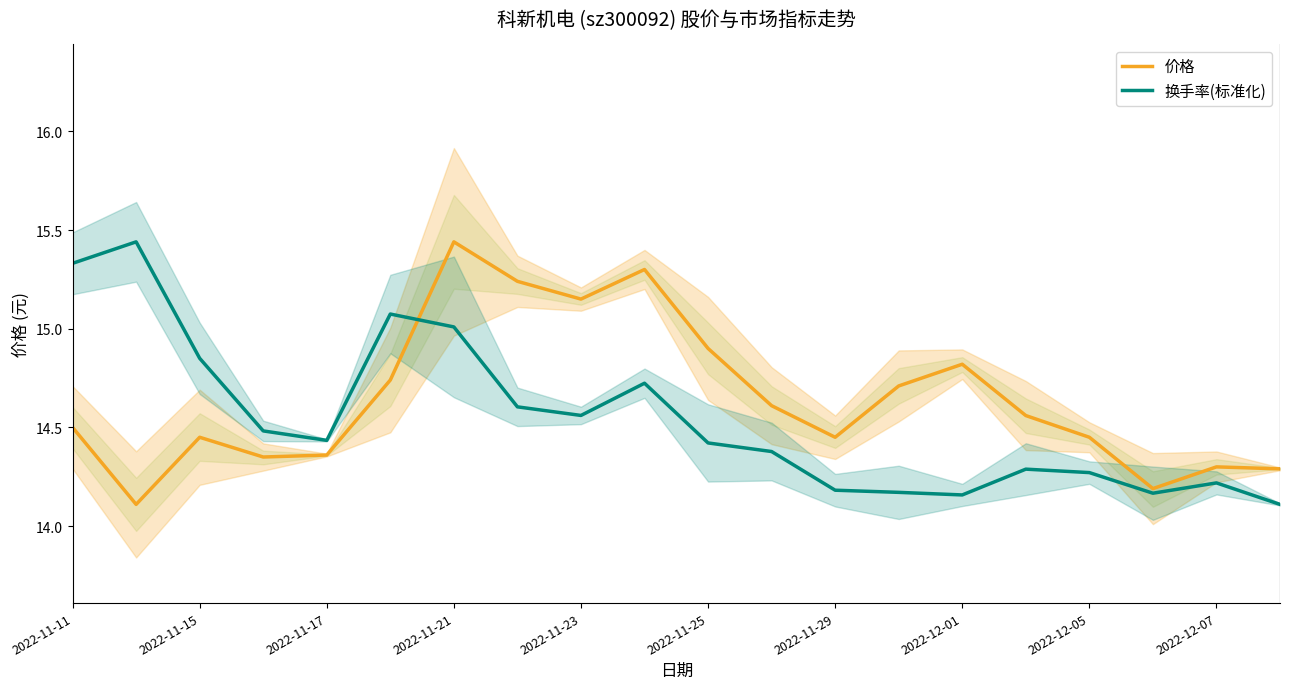

What is the lowest value of the 换手率(标准化) series?

14.1